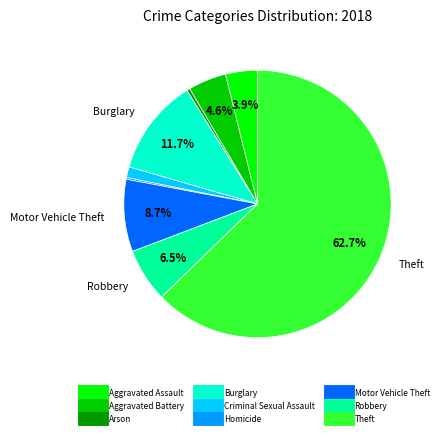

What is the largest slice in the pie chart?

Theft